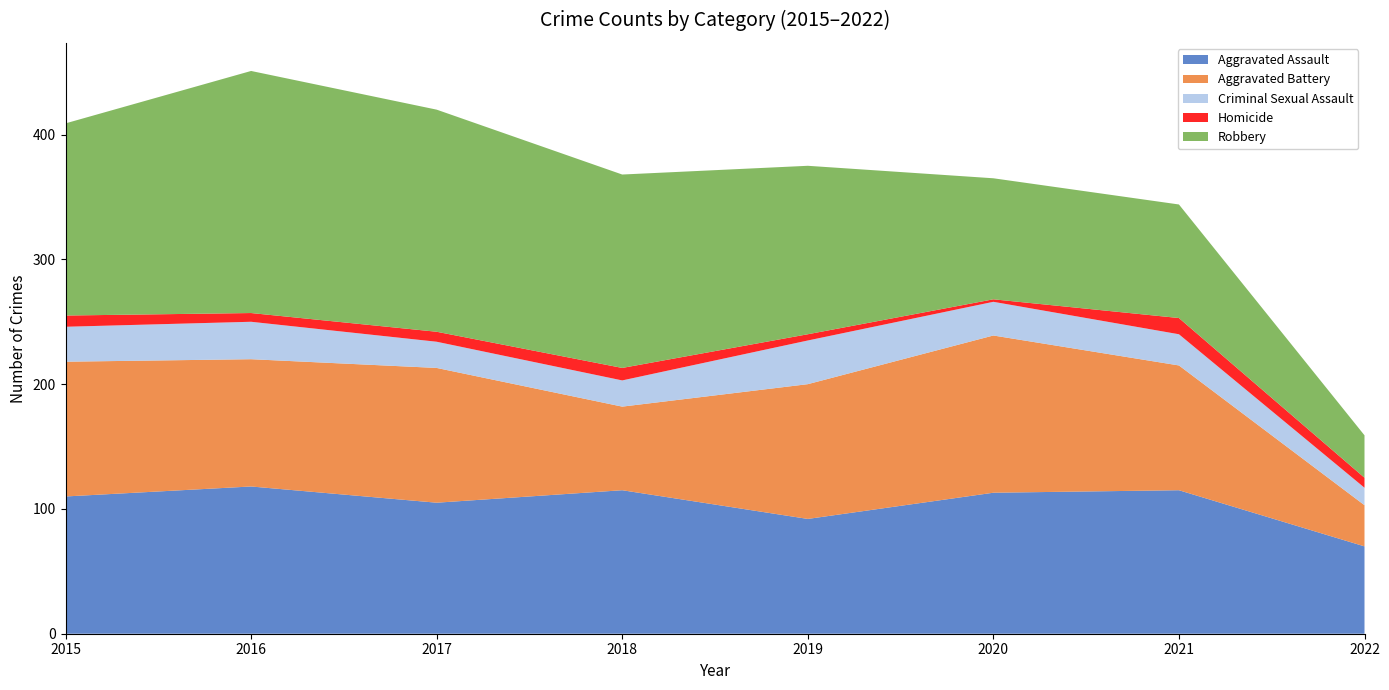

Reading left to right, what are all the values shown in this chart?

Aggravated Assault: 2015=110	2016=118	2017=105	2018=115	2019=92	2020=113	2021=115	2022=70
Aggravated Battery: 2015=108	2016=102	2017=108	2018=67	2019=108	2020=126	2021=100	2022=33
Criminal Sexual Assault: 2015=28	2016=30	2017=21	2018=21	2019=35	2020=27	2021=25	2022=14
Homicide: 2015=9	2016=7	2017=8	2018=10	2019=5	2020=2	2021=13	2022=8
Robbery: 2015=154	2016=194	2017=178	2018=155	2019=135	2020=97	2021=91	2022=34